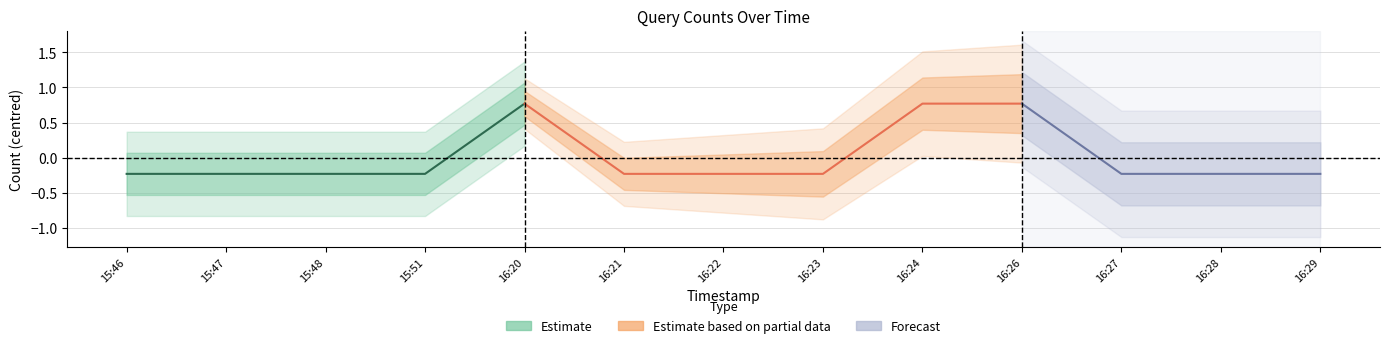

The value at 2019-10-29 16:29:00 is 2. True or false?

False